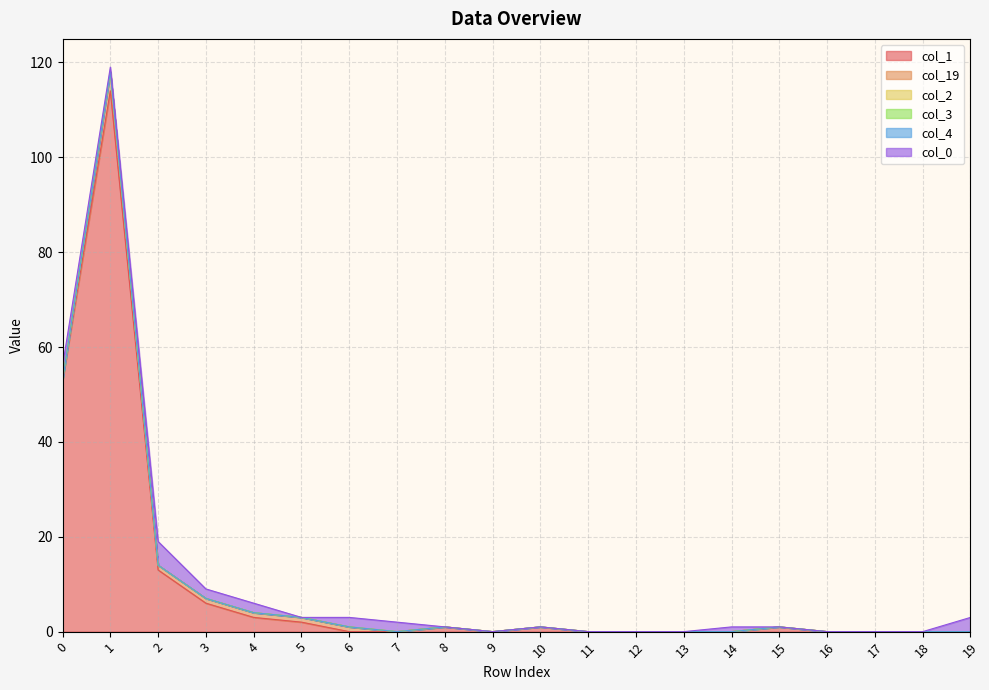

How many lines are shown in the chart?

6